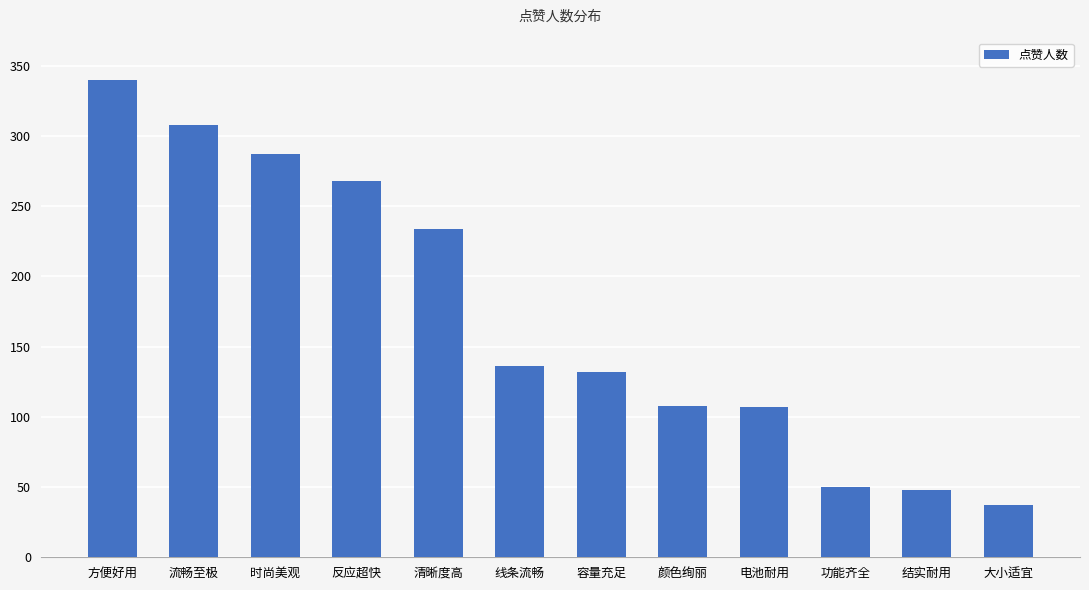

What position from the left is 容量充足?

7